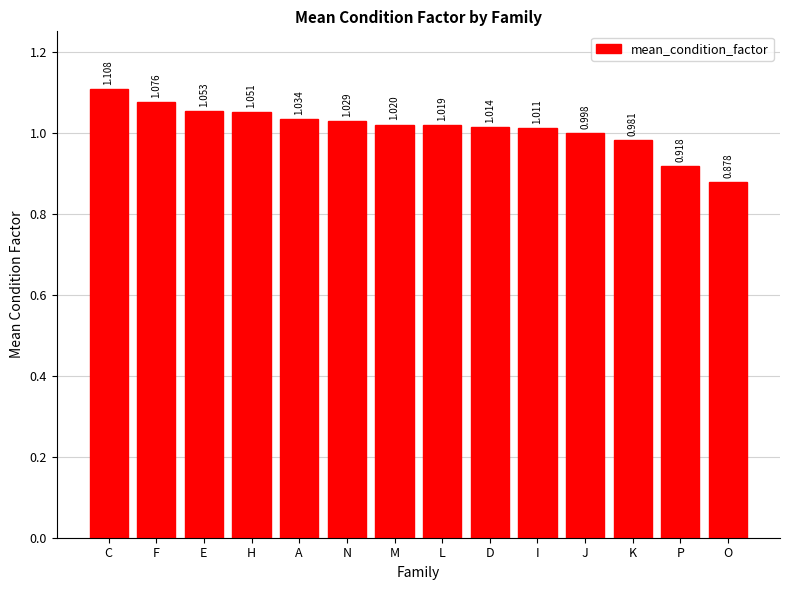

What is the sum of the values at N and E?

2.1